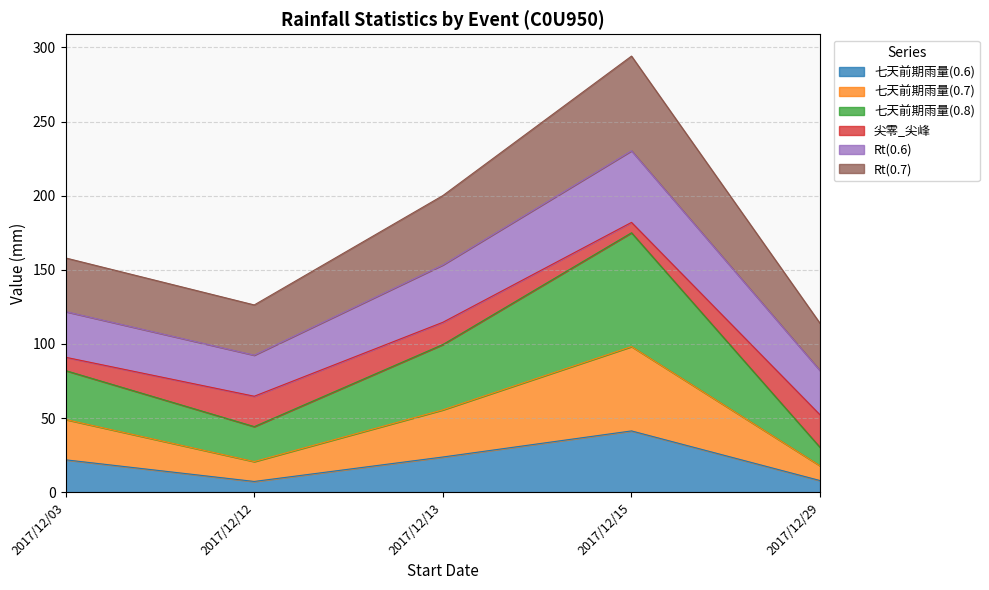

Where is 七天前期雨量(0.8) nearest to the value 117?

2017/12/13